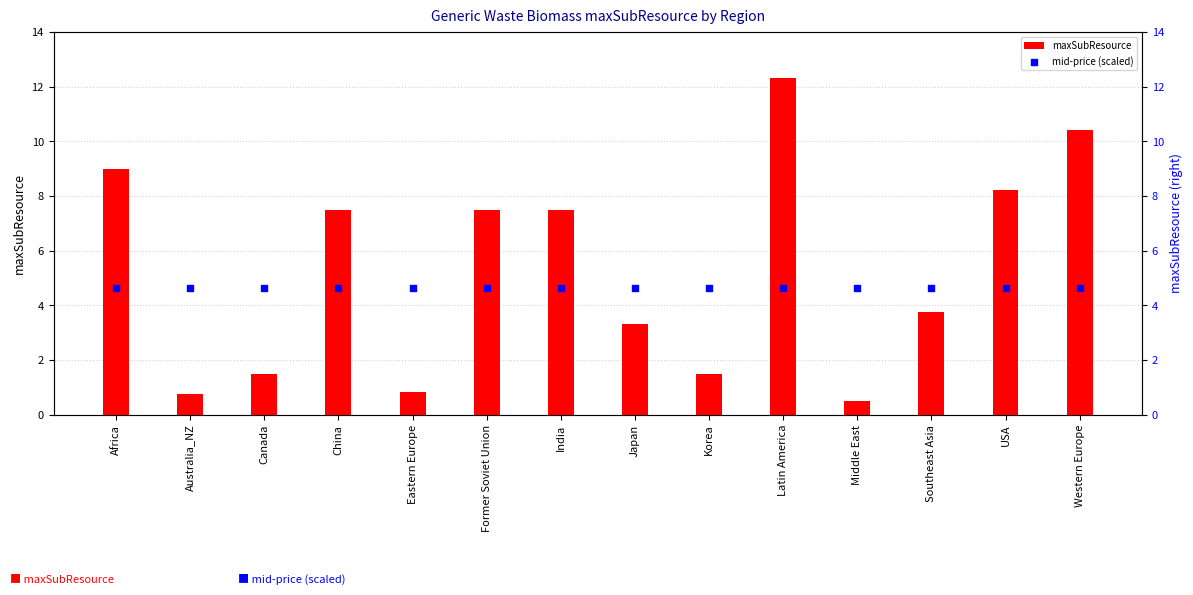

Which series has the largest total across all categories?

maxSubResource